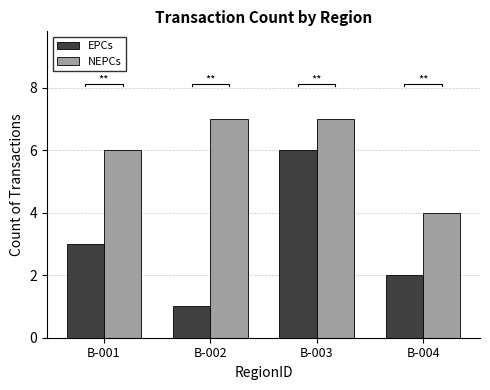

What is the difference between the highest and lowest values at B-004?

2